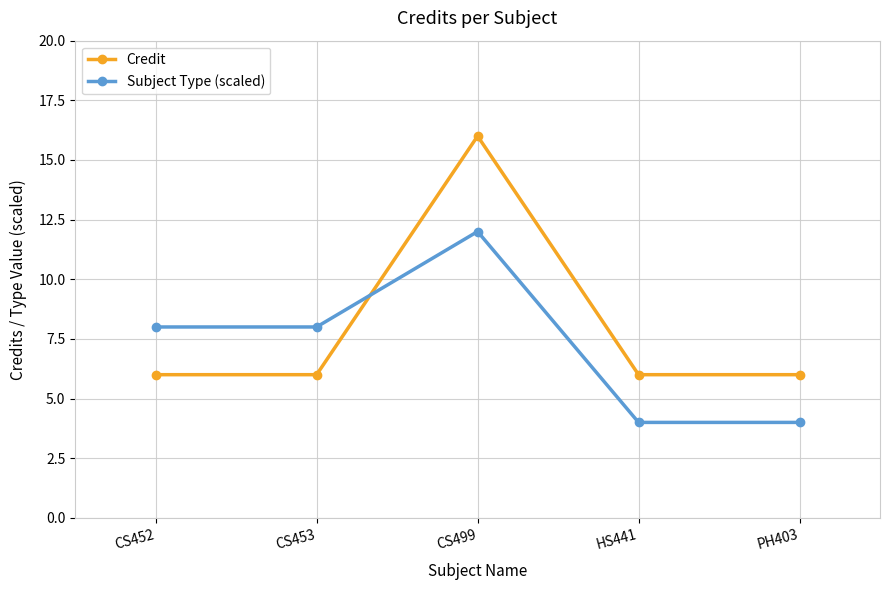

Reading left to right, list all the values displayed in this chart.

Credit: 6	6	16	6	6
Subject Type (scaled): 8	8	12	4	4